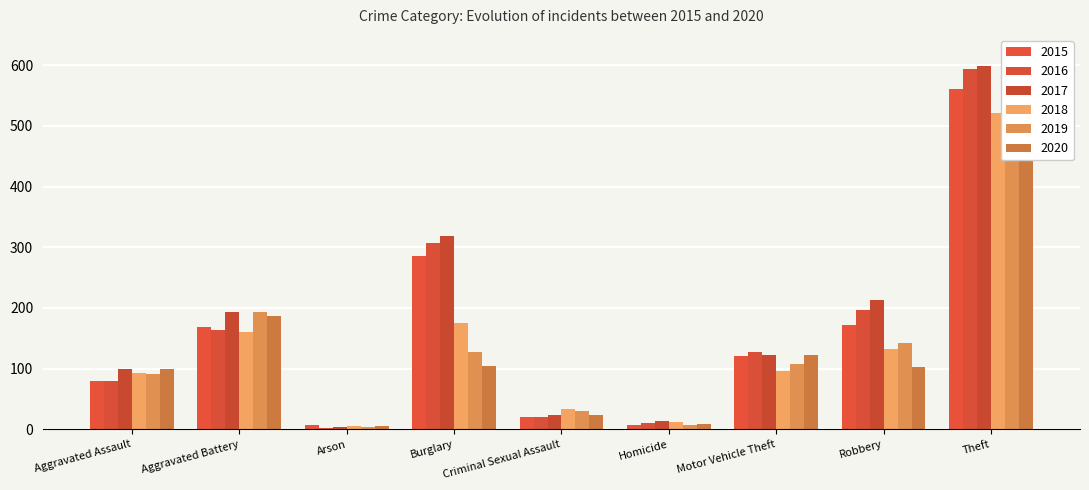

Is it true that 2015 equals 7 at Homicide?

True